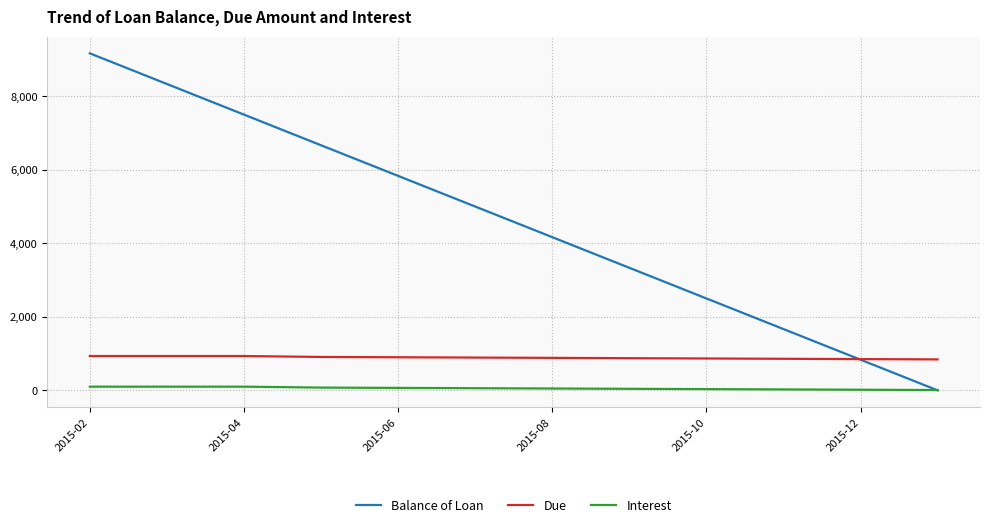

Rank the series by their maximum value, from lowest to highest.

Interest, Due, Balance of Loan